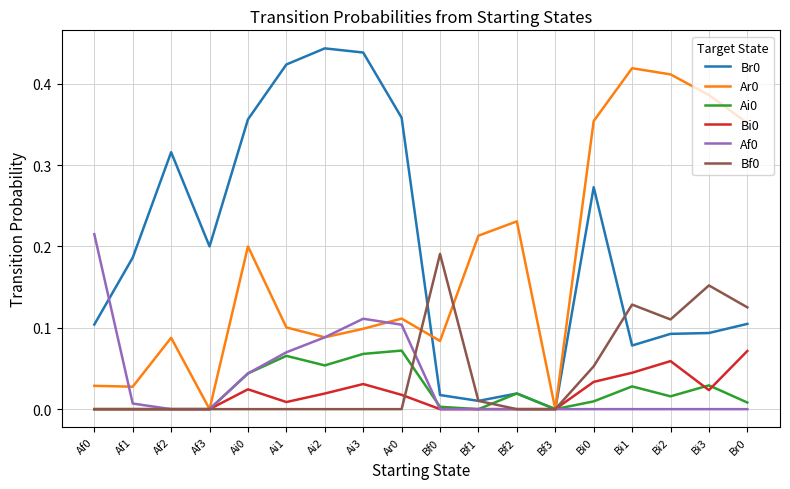

What position from the right is Bf3?

6